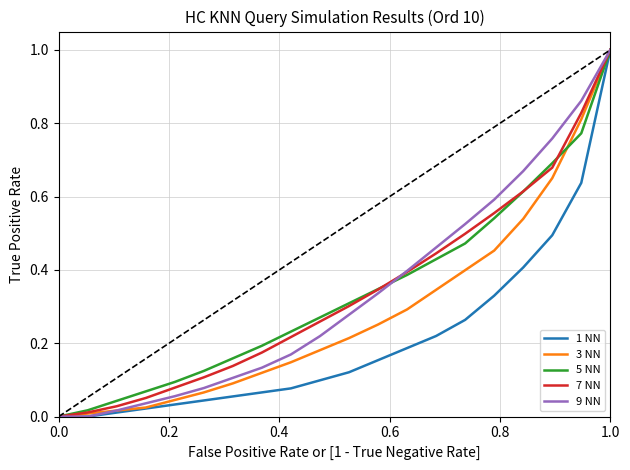

What is the maximum value shown in the chart?

1.0